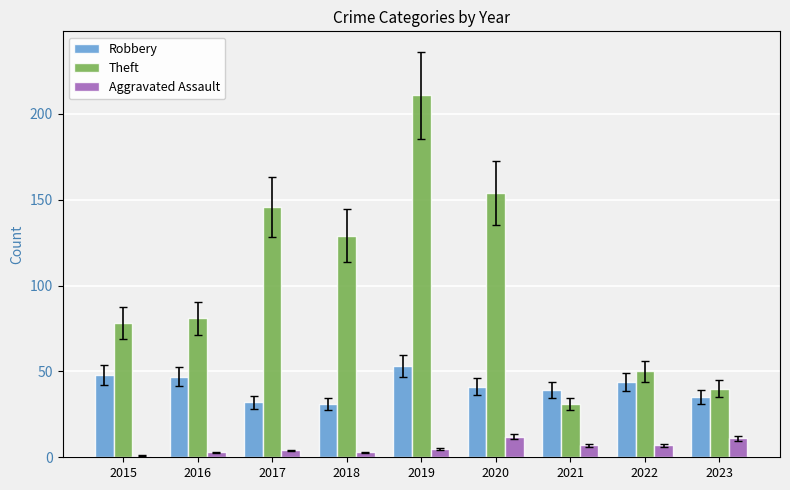

The value of Robbery at 2023 is 8. True or false?

False